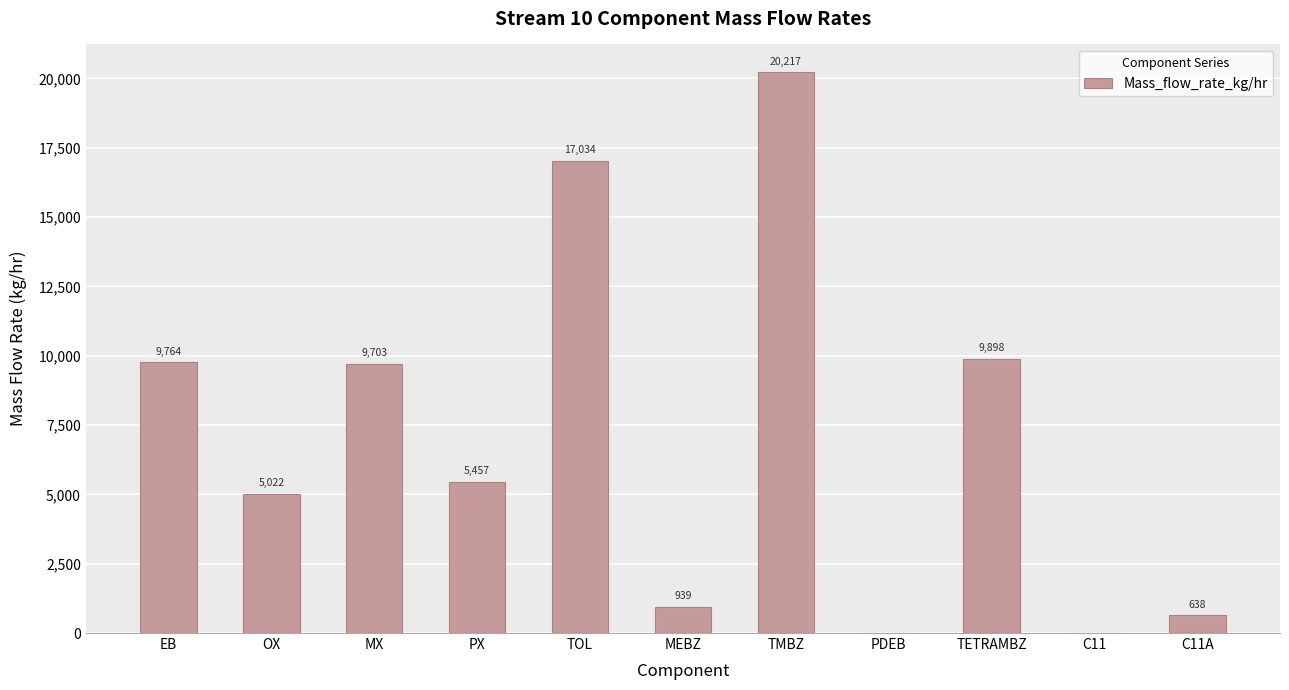

What is the change in value from EB to TOL?

+7270.0